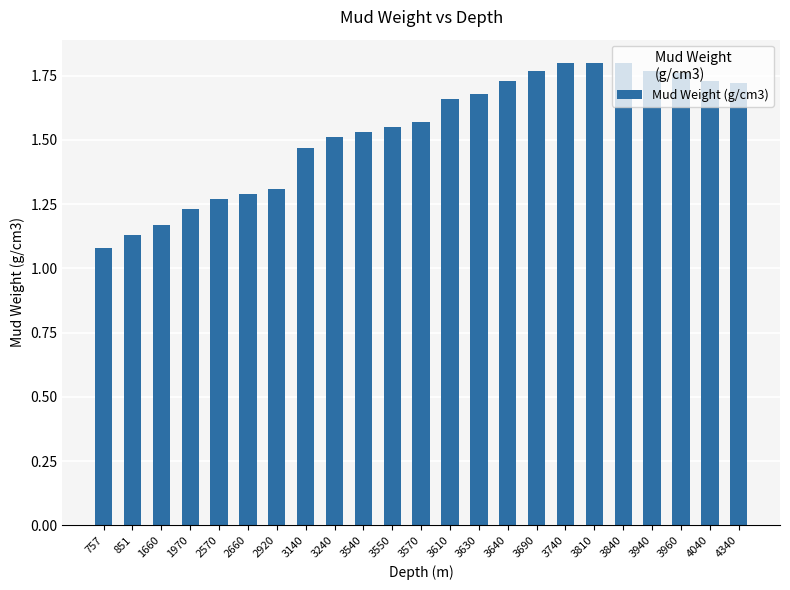

Which category has the lowest value across all series?

757